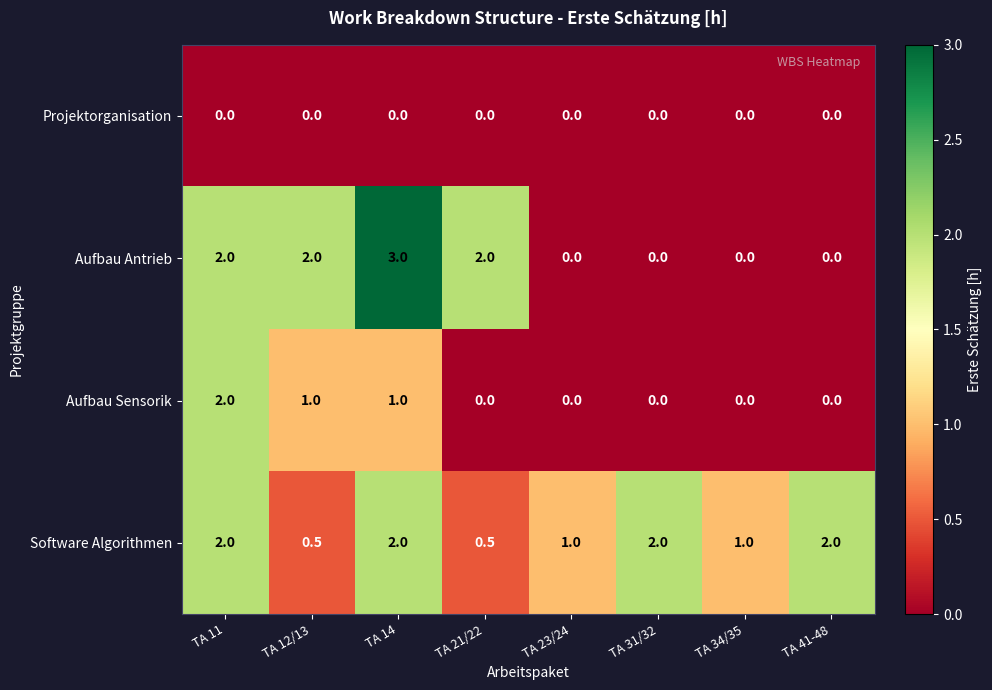

What is the difference between the highest and lowest values at TA 12/13?

2.0